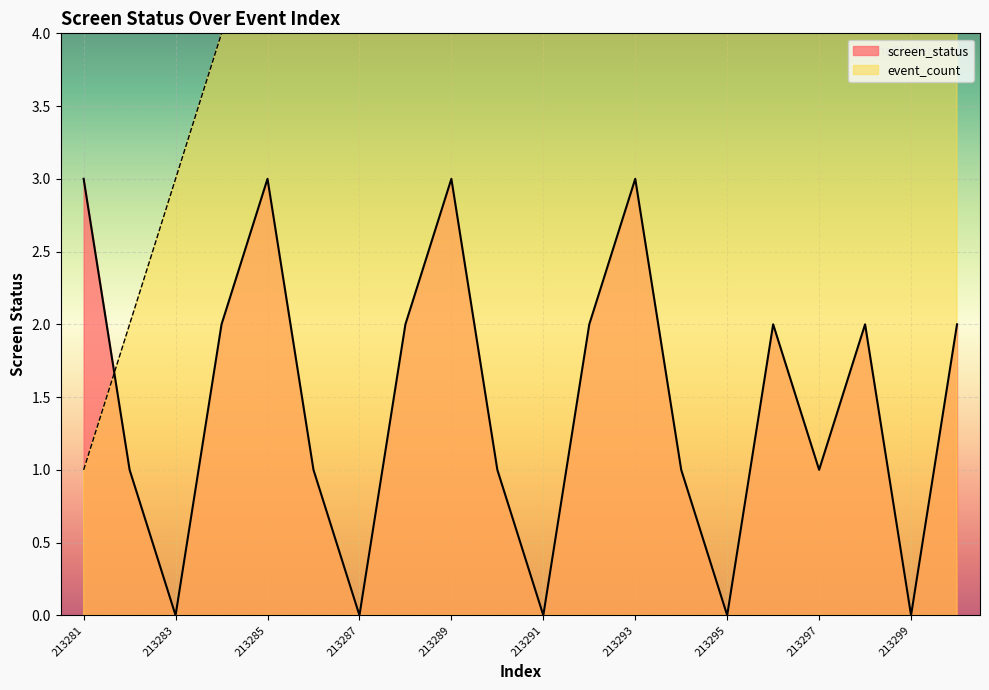

Reading left to right, what are all the values shown in this chart?

213281=3	213282=1	213283=0	213284=2	213285=3	213286=1	213287=0	213288=2	213289=3	213290=1	213291=0	213292=2	213293=3	213294=1	213295=0	213296=2	213297=1	213298=2	213299=0	213300=2